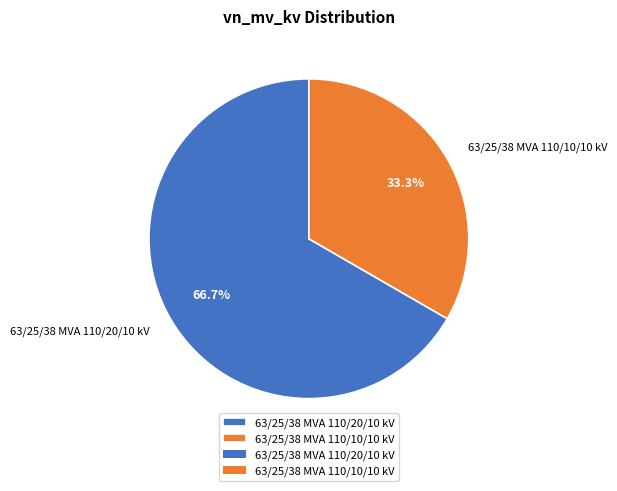

To the nearest percent, what portion does 63/25/38 MVA 110/10/10 kV represent?

33%